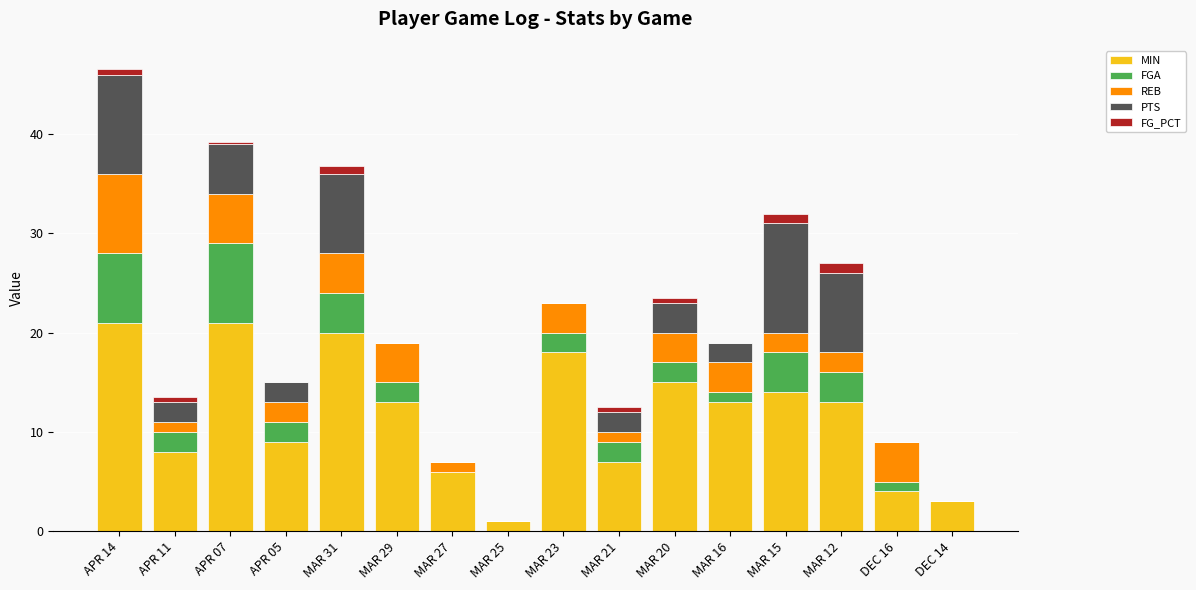

What is the highest value of the MIN series?

21.0